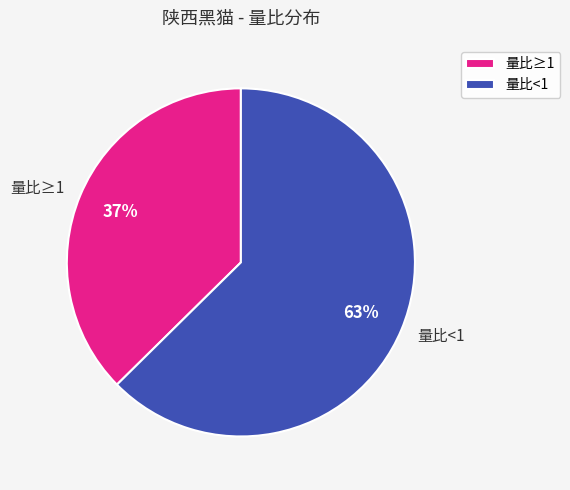

True or false: 量比<1 accounts for 63% of the total.

True